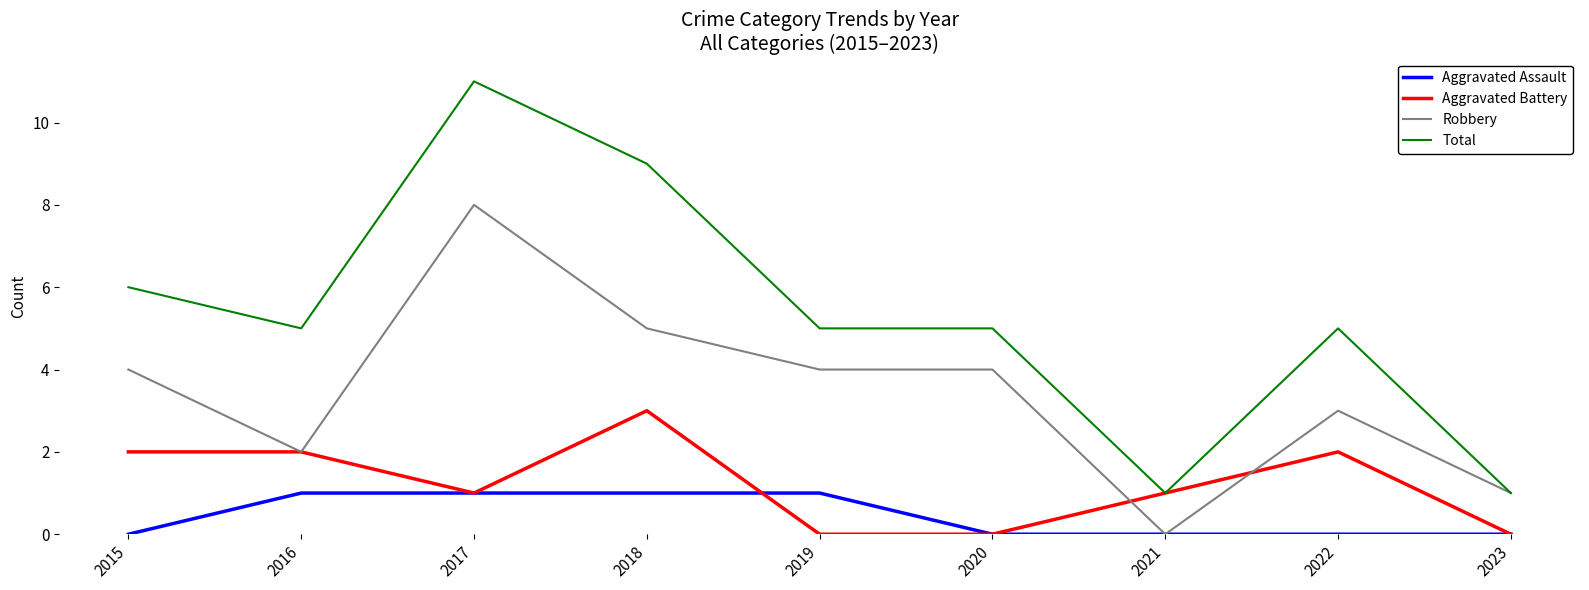

Where is the first local maximum for Robbery?

2017